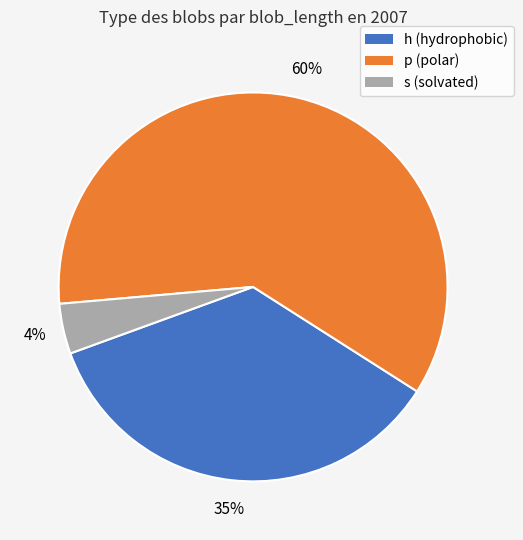

Is there a majority slice in this chart?

Yes